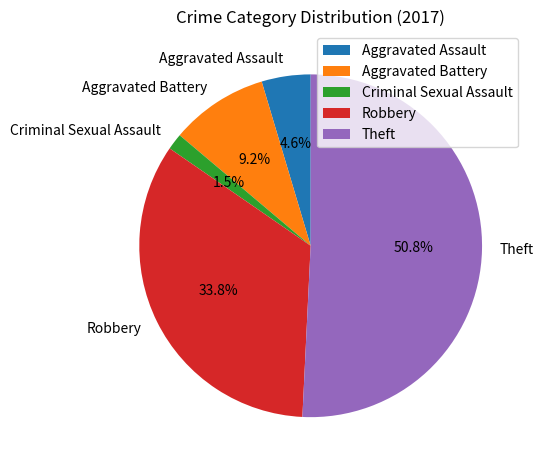

Combined, what portion of the pie is Aggravated Assault and Aggravated Battery?

13.8%